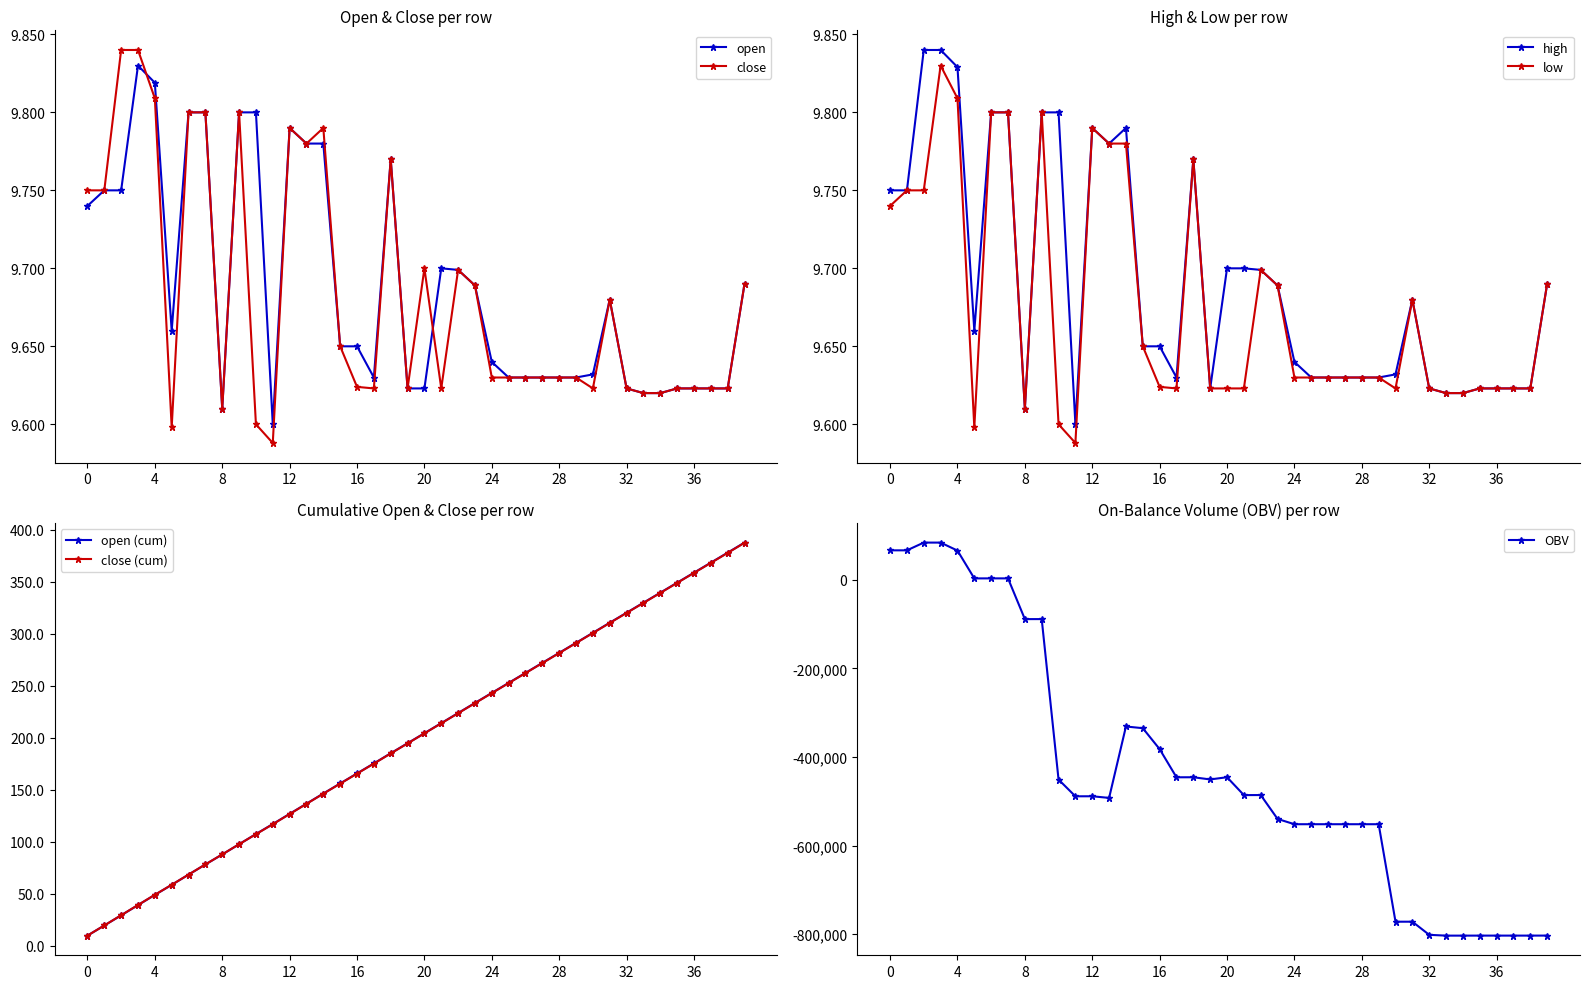

Read the open value at 1.

9.8